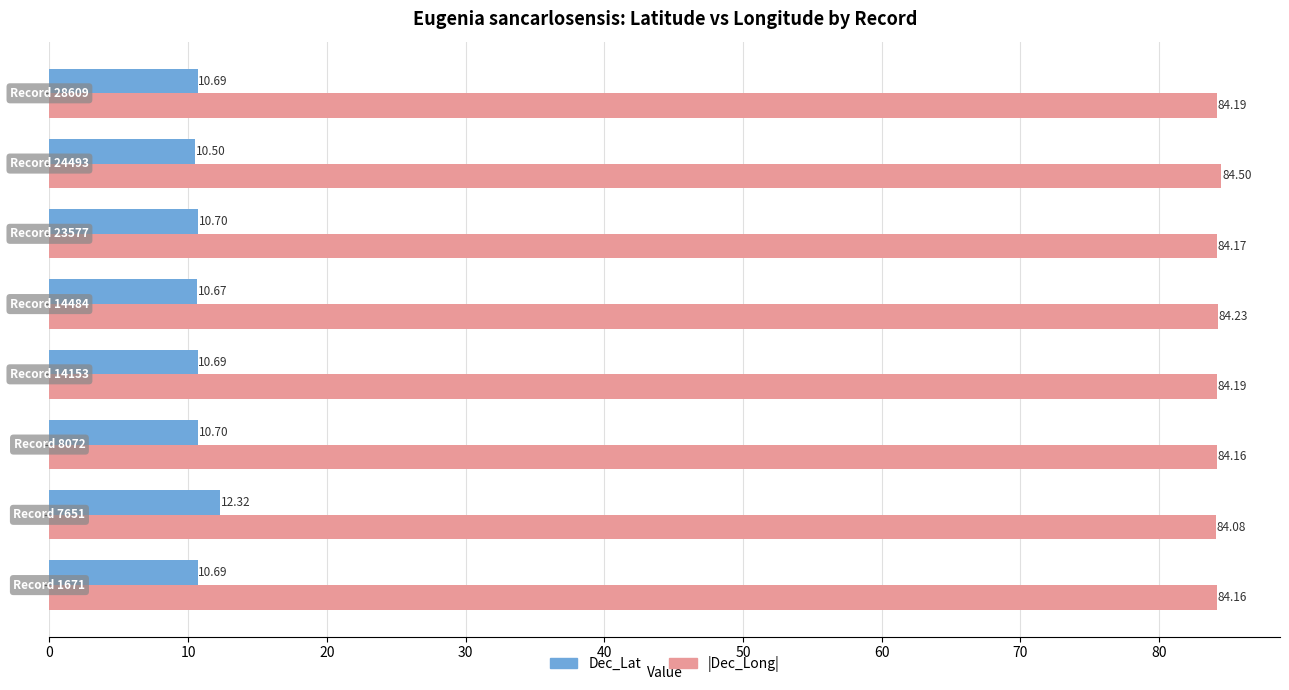

What is the difference between the maximum and minimum values in the Dec_Lat series?

1.8